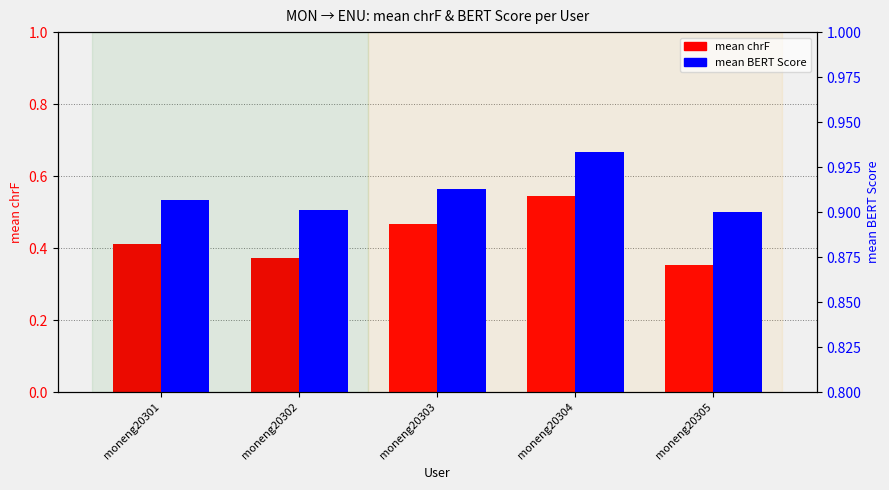

Reading left to right, extract all data points from this chart.

mean chrF: 0.4	0.4	0.5	0.5	0.4
mean BERT Score: 0.9	0.9	0.9	0.9	0.9